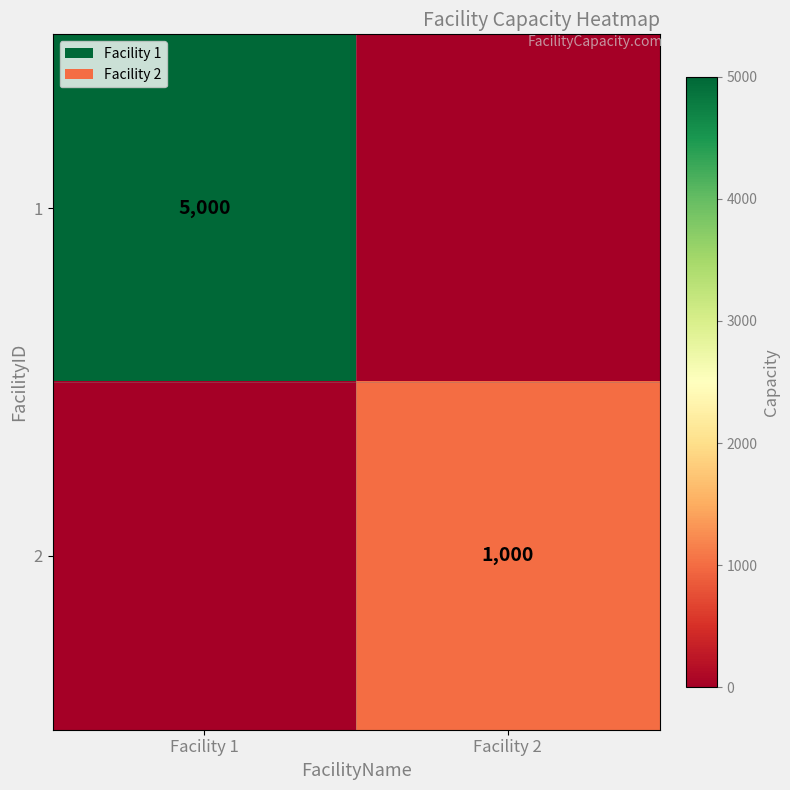

Is the value of 1 at Facility 1 greater than the value of 2 at Facility 2?

Yes